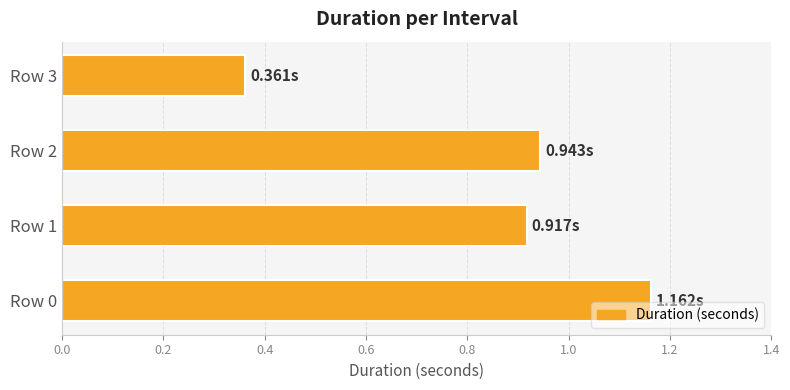

What is the ratio of the value at Row 1 to the value at Row 0?

0.8